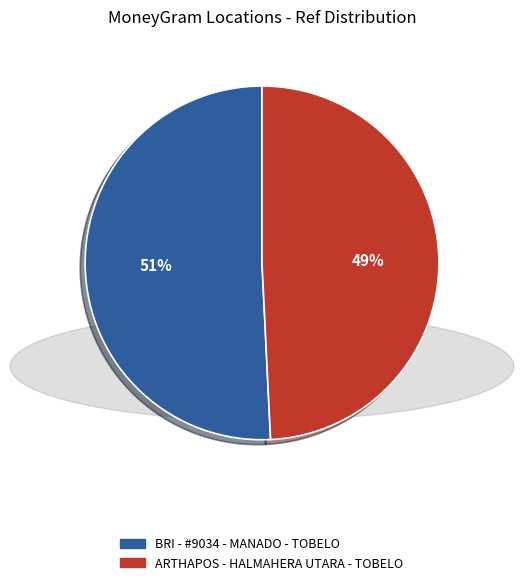

Rank the categories by value from highest to lowest.

BRI - #9034 - MANADO - TOBELO, ARTHAPOS - HALMAHERA UTARA - TOBELO